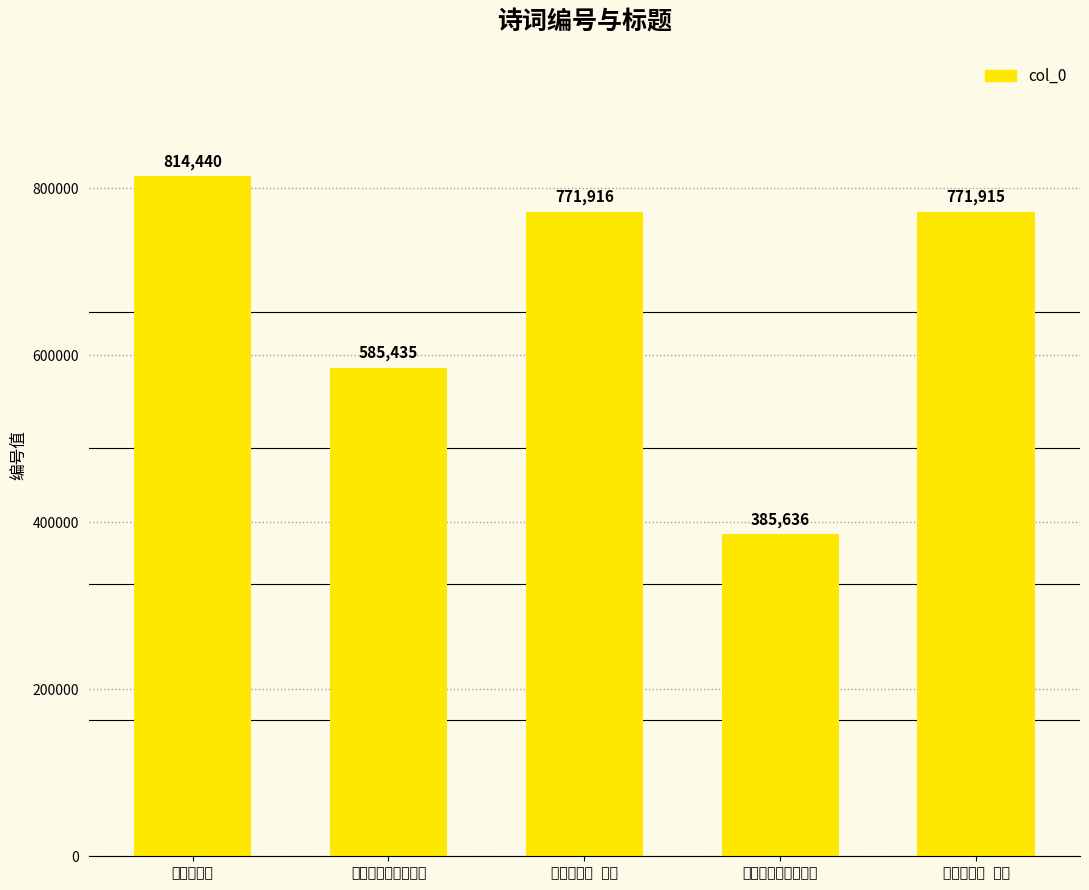

What is the value of the 1st bar from the left?

814440